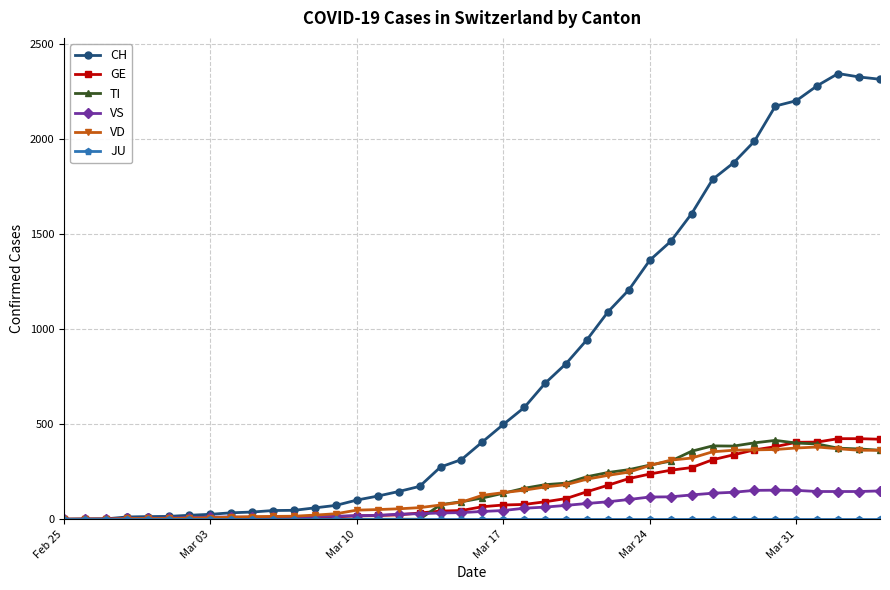

What is the difference between the maximum and minimum values in the CH series?

2345